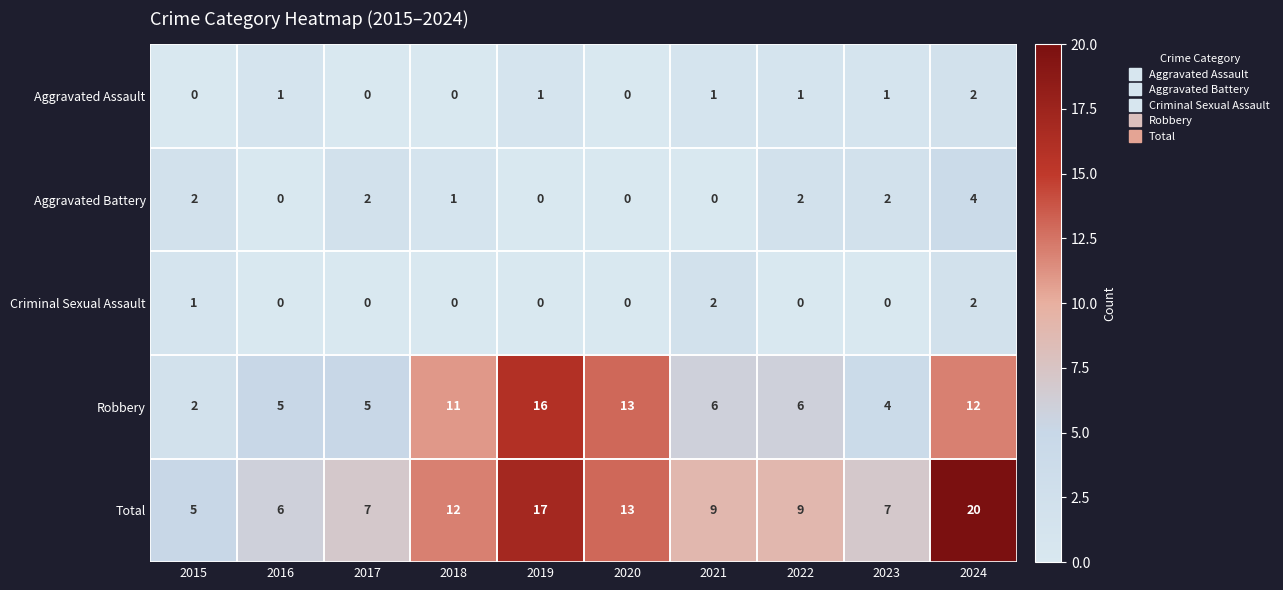

True or false: Robbery has a value of 6 at 2023.

False